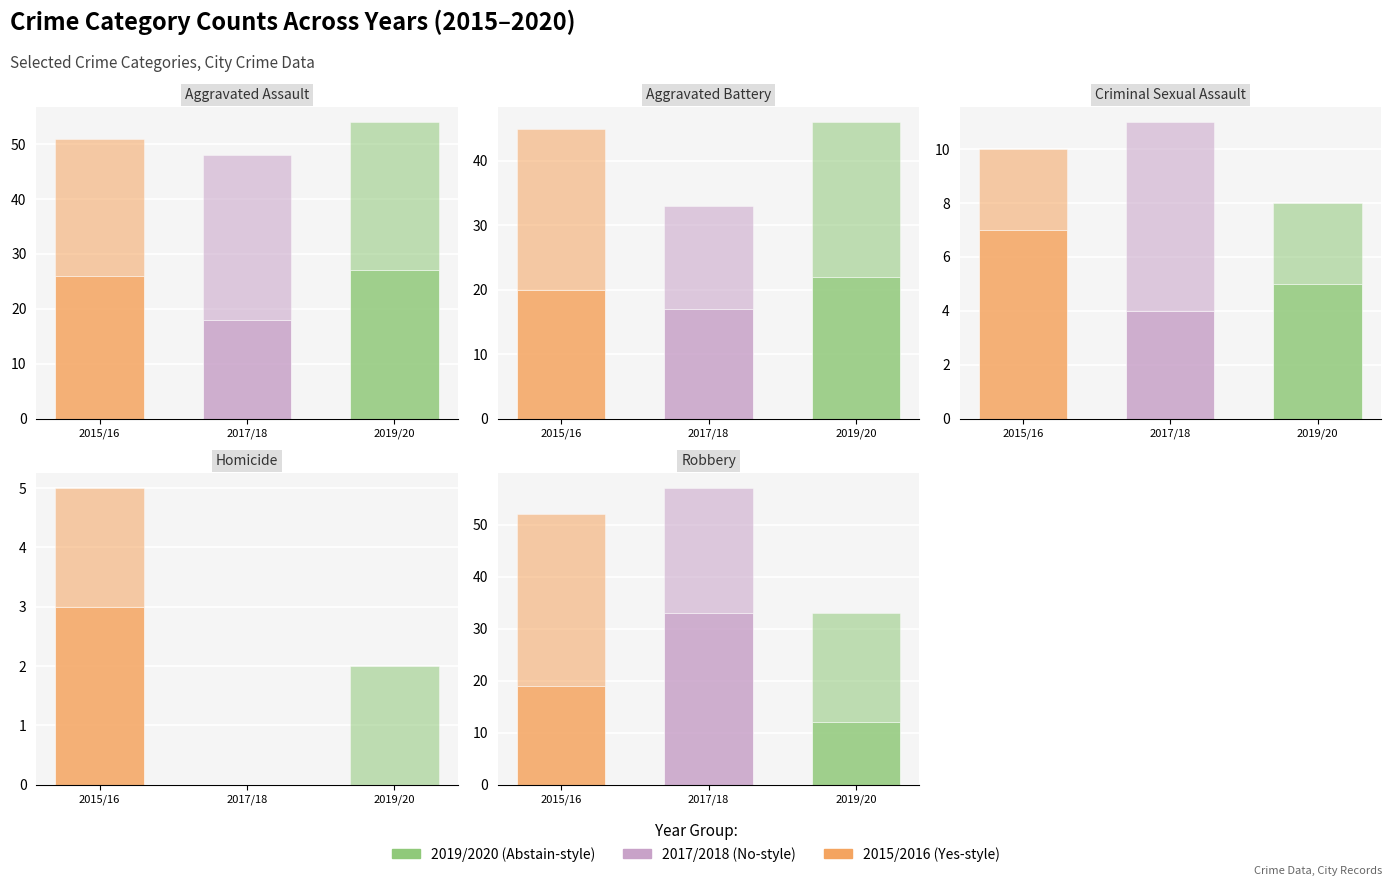

What is the lowest value of the 2015 series?

3